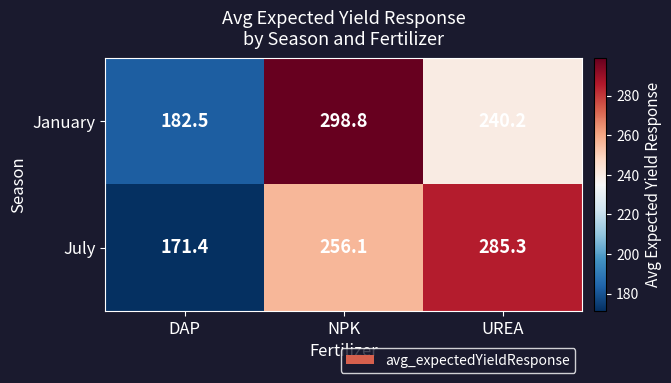

List the series in order of their overall mean, highest first.

January, July